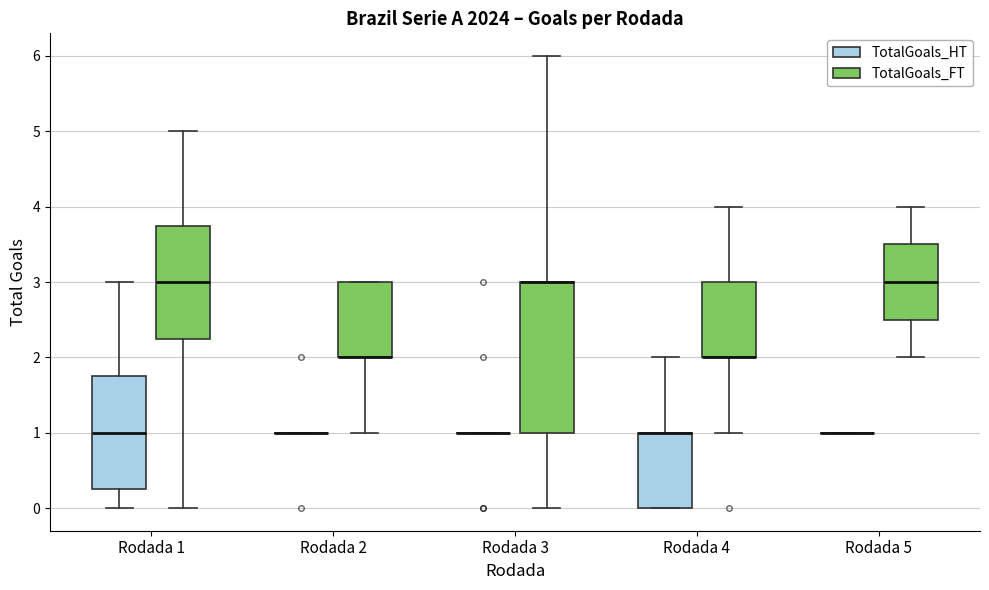

Reading left to right, transcribe this box plot: for each box, give where its median line is, the range the box spans, and where its two whiskers end, as read against the y-axis. The values are not printed on the chart, so give them approximately, as read against the axis.

Rodada 1 (TotalGoals_HT): median 1.0, box 0.3 to 1.8, whiskers 0.0 to 3.0
Rodada 1 (TotalGoals_FT): median 3.0, box 2.3 to 3.8, whiskers 0.0 to 5.0
Rodada 2 (TotalGoals_HT): box collapsed to a line at 1.0, whiskers 1.0 to 1.0
Rodada 2 (TotalGoals_FT): median 2.0 (drawn on the box's lower edge), box 2.0 to 3.0, whiskers 1.0 to 3.0
Rodada 3 (TotalGoals_HT): box collapsed to a line at 1.0, whiskers 1.0 to 1.0
Rodada 3 (TotalGoals_FT): median 3.0 (drawn on the box's upper edge), box 1.0 to 3.0, whiskers 0.0 to 6.0
Rodada 4 (TotalGoals_HT): median 1.0 (drawn on the box's upper edge), box 0.0 to 1.0, whiskers 0.0 to 2.0
Rodada 4 (TotalGoals_FT): median 2.0 (drawn on the box's lower edge), box 2.0 to 3.0, whiskers 1.0 to 4.0
Rodada 5 (TotalGoals_HT): box collapsed to a line at 1.0, whiskers 1.0 to 1.0
Rodada 5 (TotalGoals_FT): median 3.0, box 2.5 to 3.5, whiskers 2.0 to 4.0